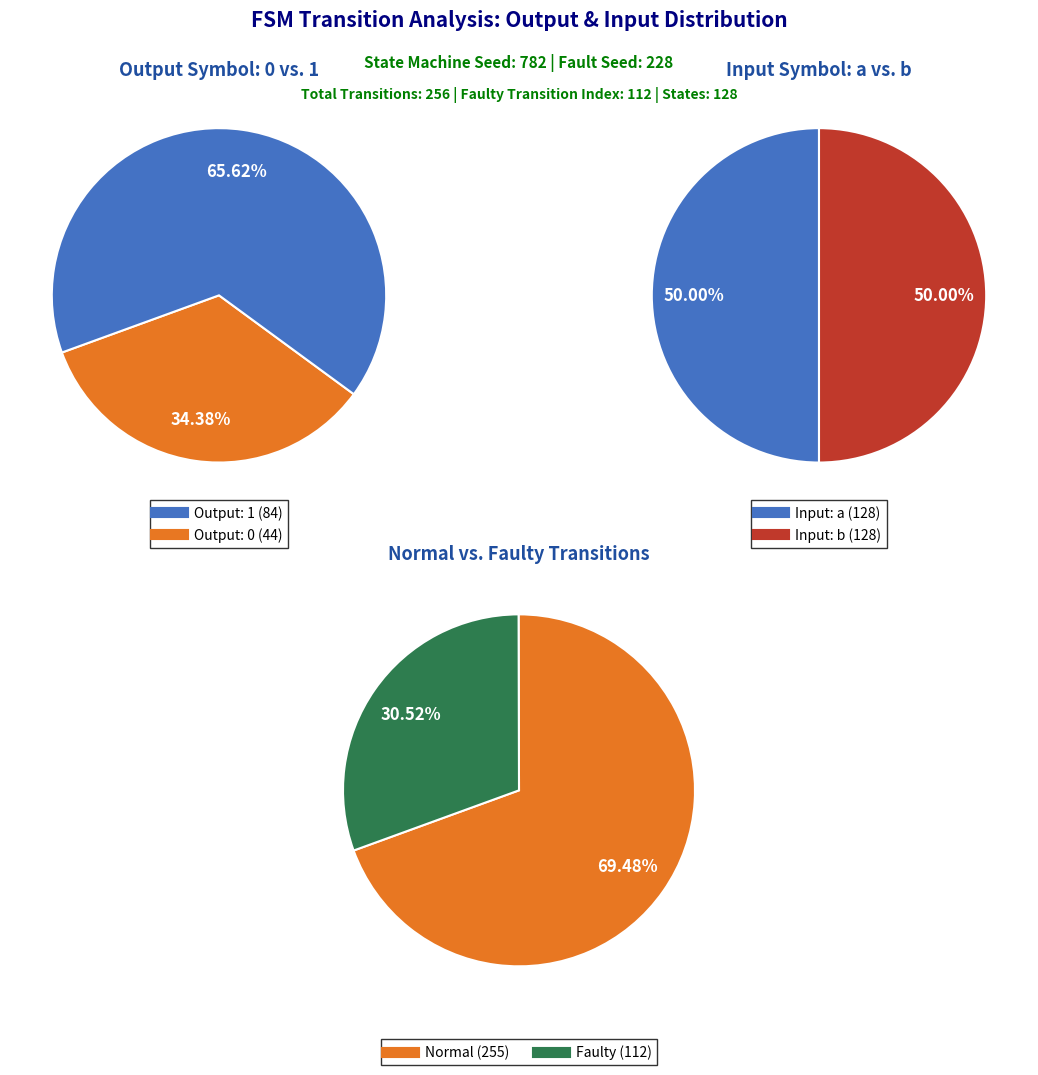

Which slice is the largest?

output_symbol_1